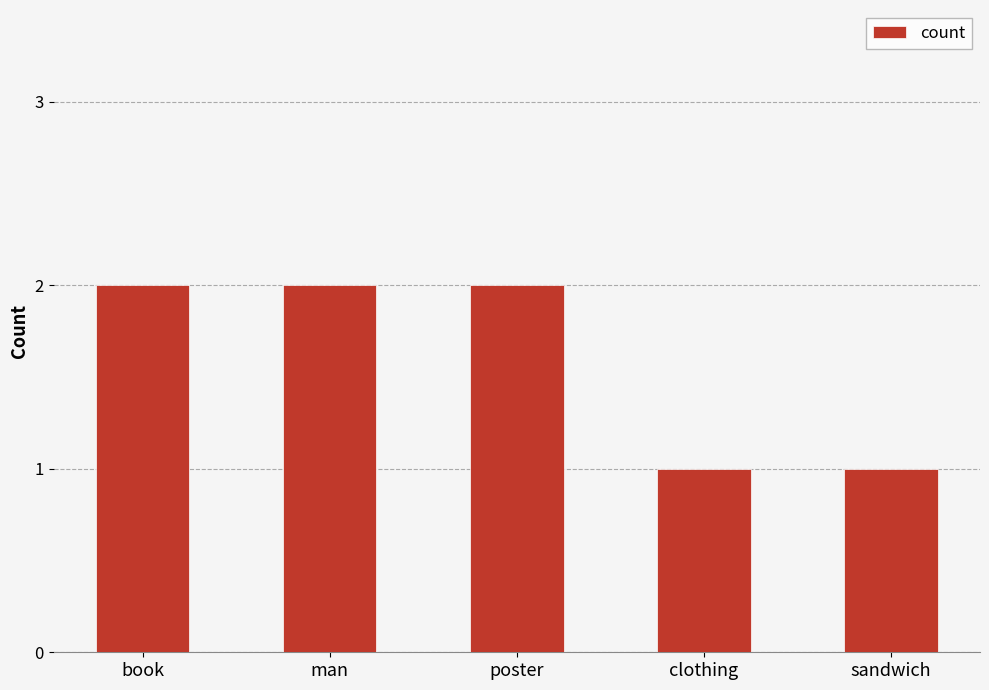

Between book and sandwich, which is larger?

book